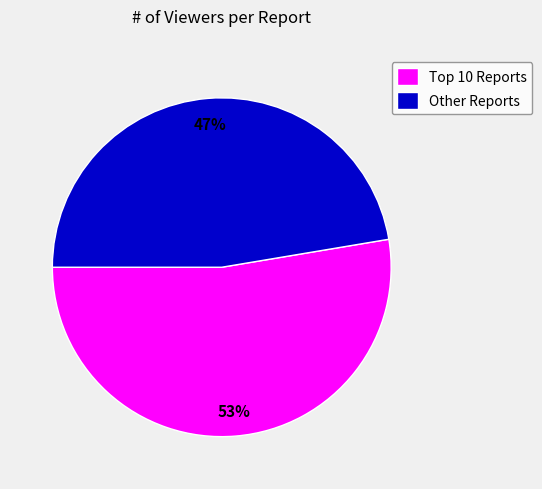

Which slice is the smallest?

Other Reports